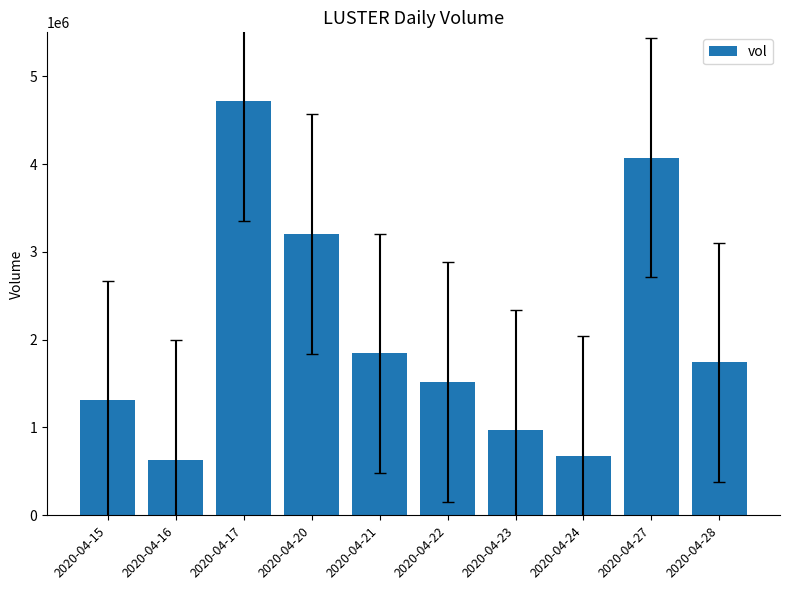

How many bars are there in total?

10